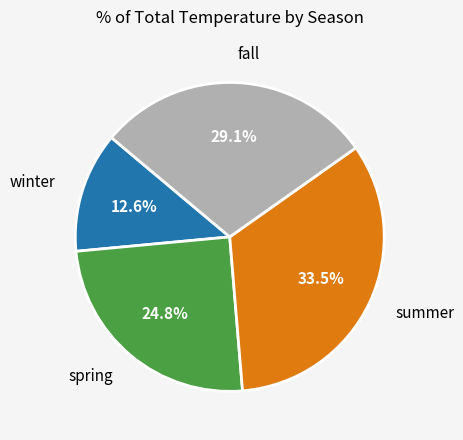

Is there any slice that represents more than half of the pie?

No